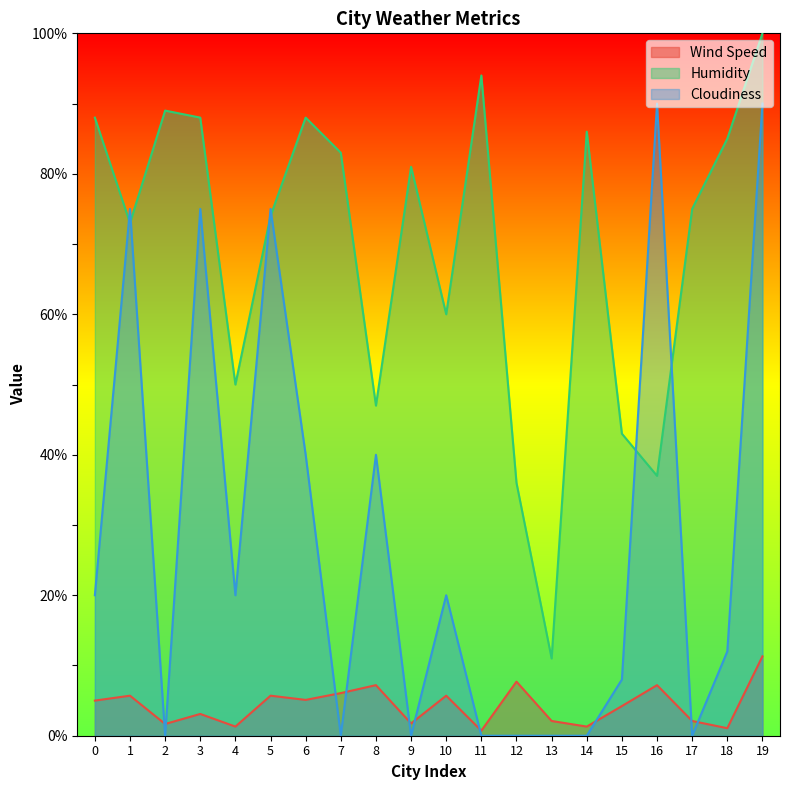

Rank the series at 5 from lowest to highest value.

Wind Speed, Humidity, Cloudiness